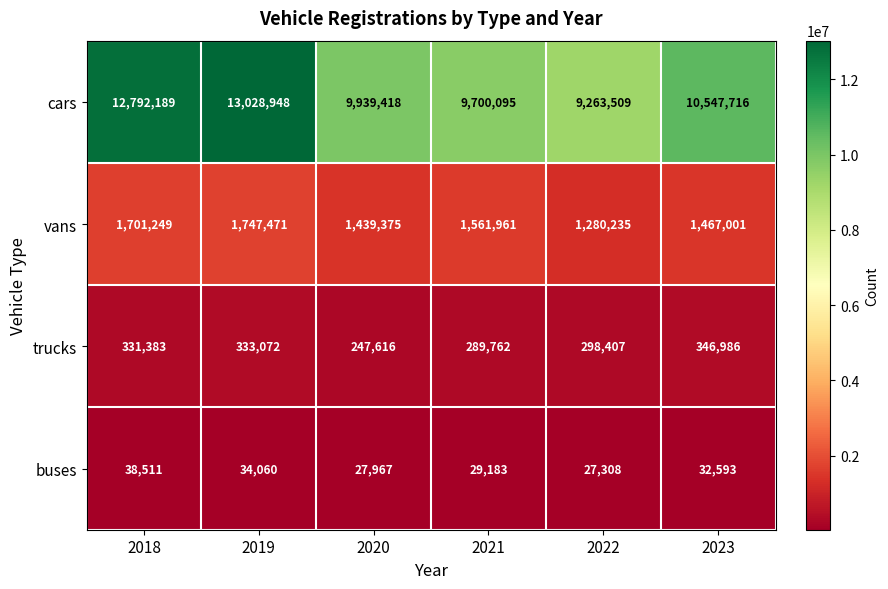

What is the total value across all series at 2018?

14863332